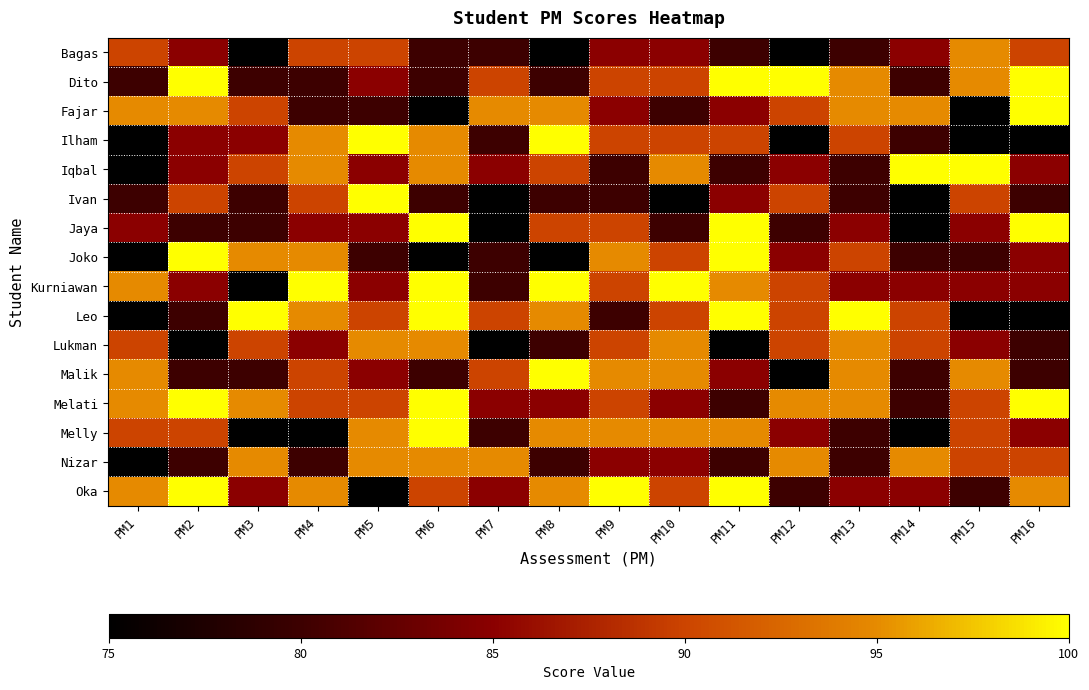

At how many categories does at least one series exceed 79?

16